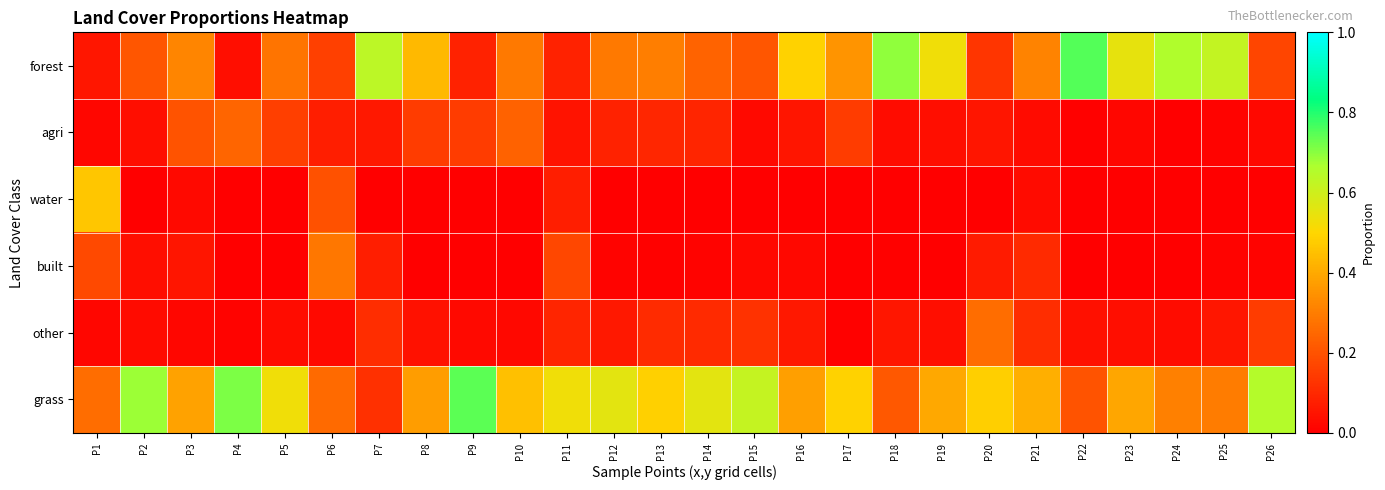

Which series changed the most between P10 and P13?

agri